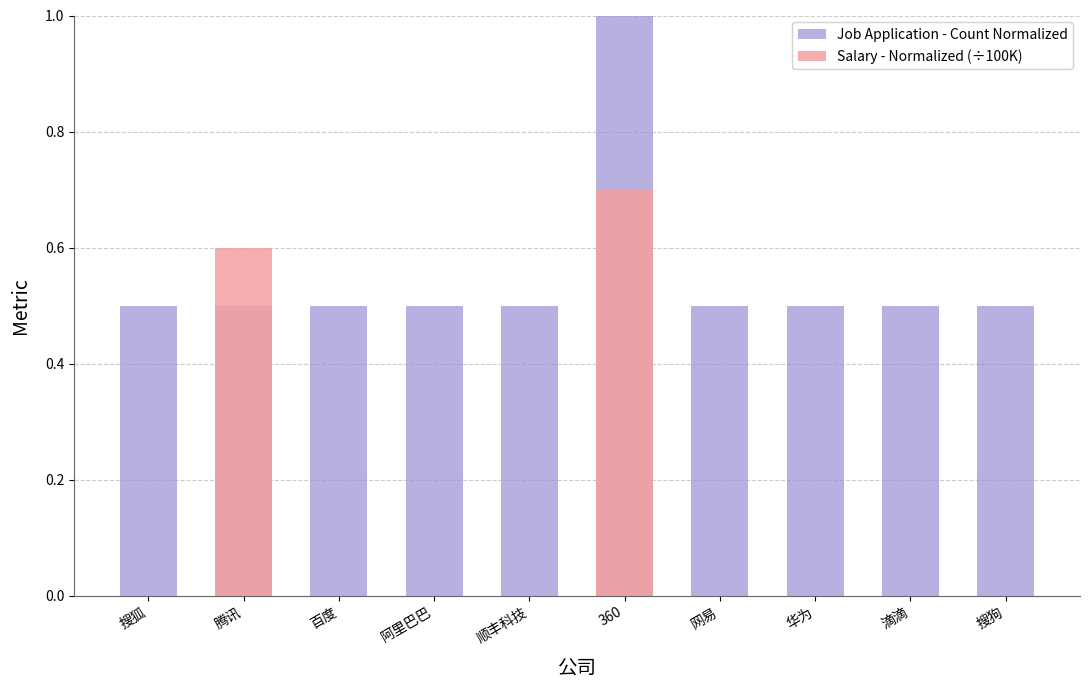

True or false: Job Application - Count Normalized has a value of 0.5 at 顺丰科技.

True